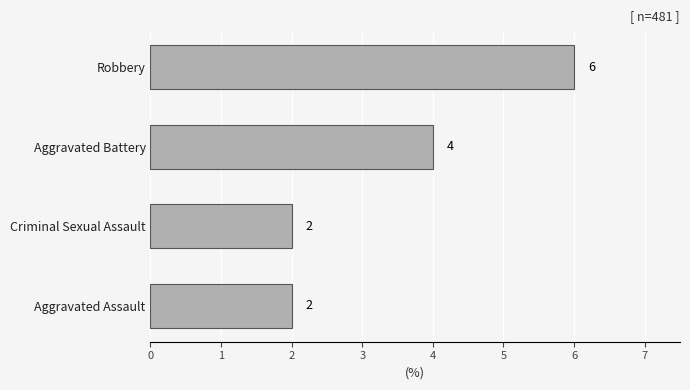

The value at Aggravated Battery is 2. True or false?

False